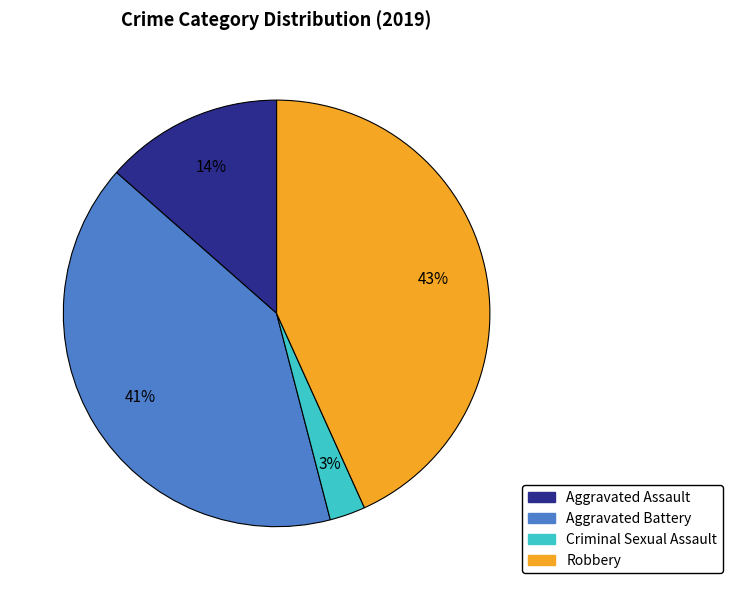

Is it true that Robbery is 43% of the pie?

True